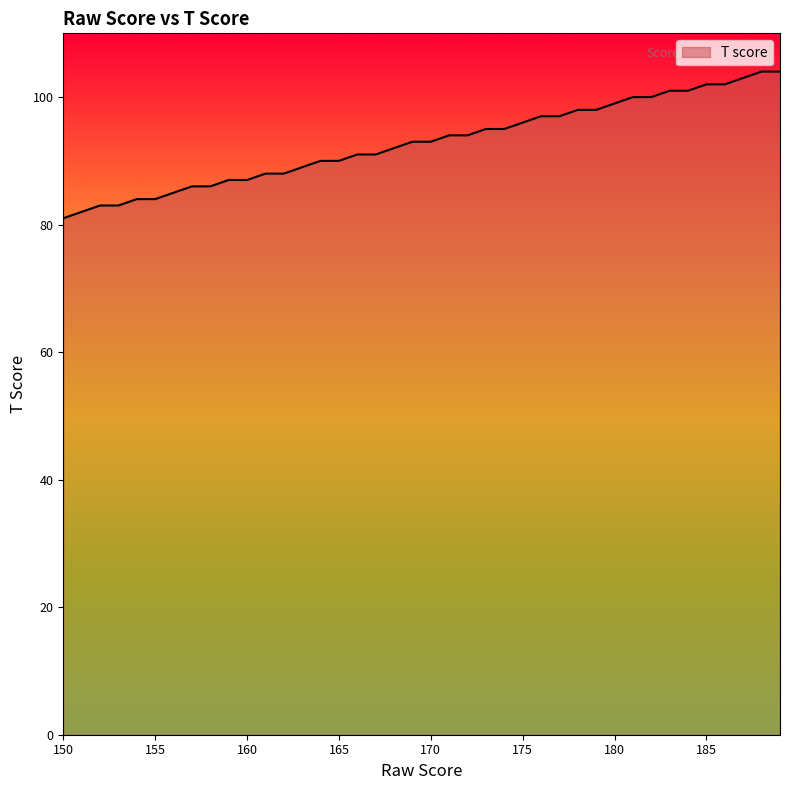

How many lines are shown in the chart?

1